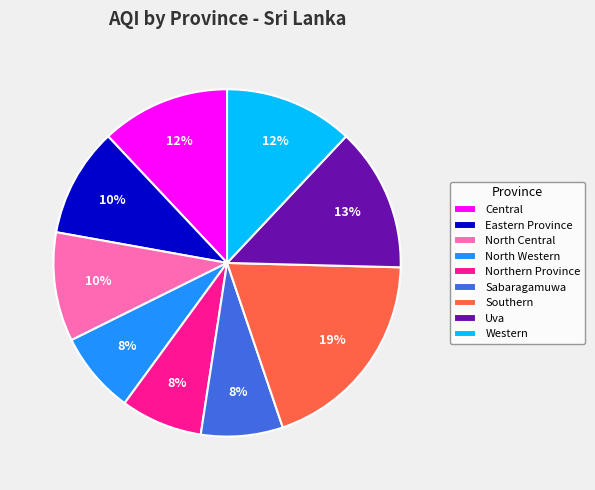

To the nearest percent, what is the combined percentage of Western and North Western?

20%